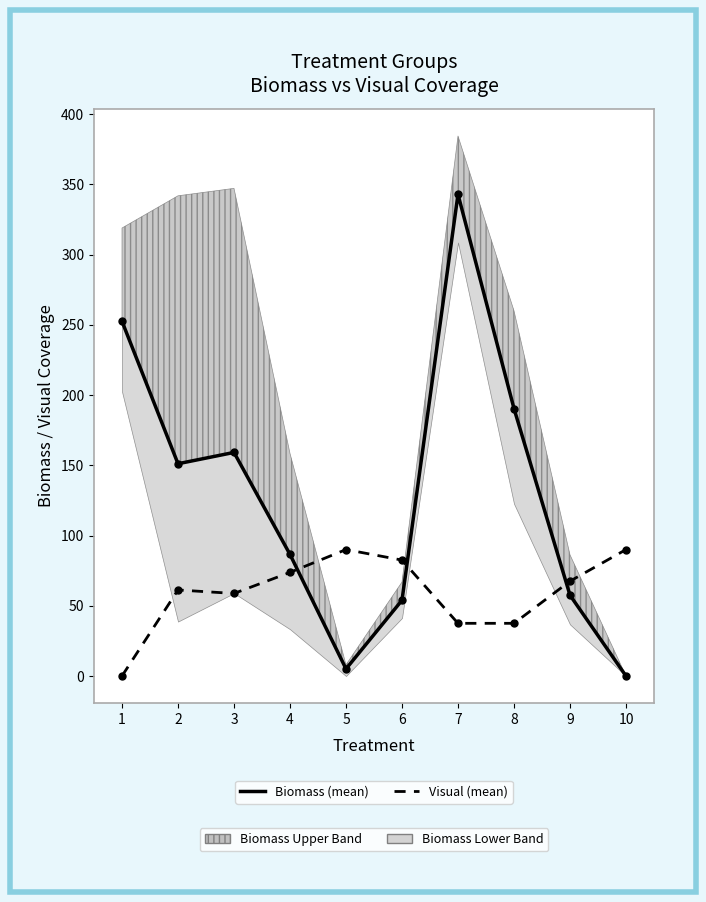

Rank the series by their maximum value, from lowest to highest.

Visual (mean), Biomass (mean)